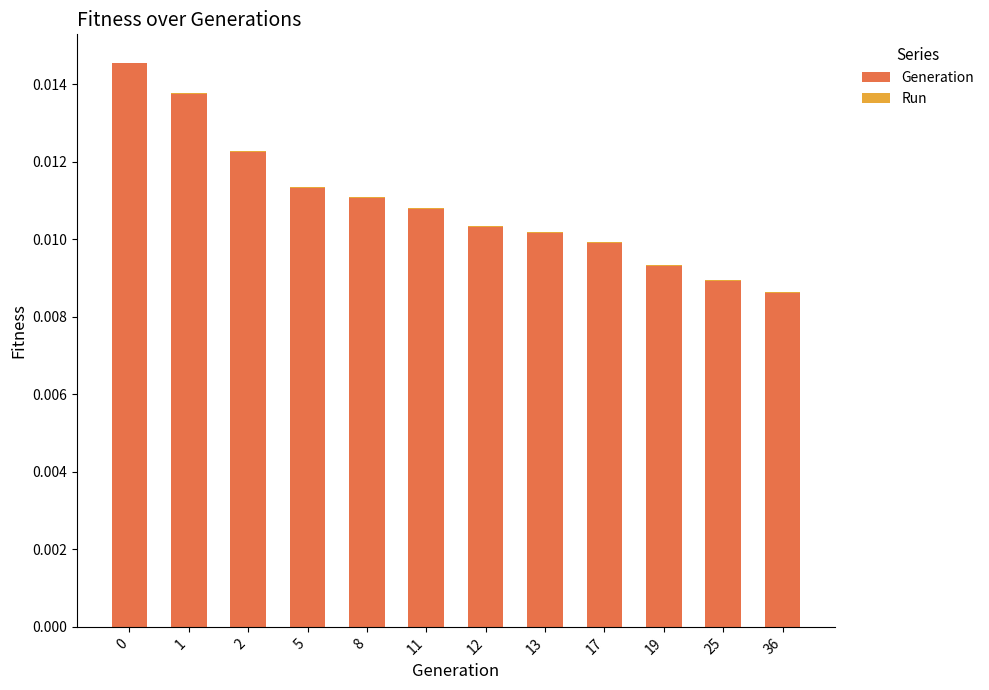

True or false: Generation has a value of 0.0 at 36.

True